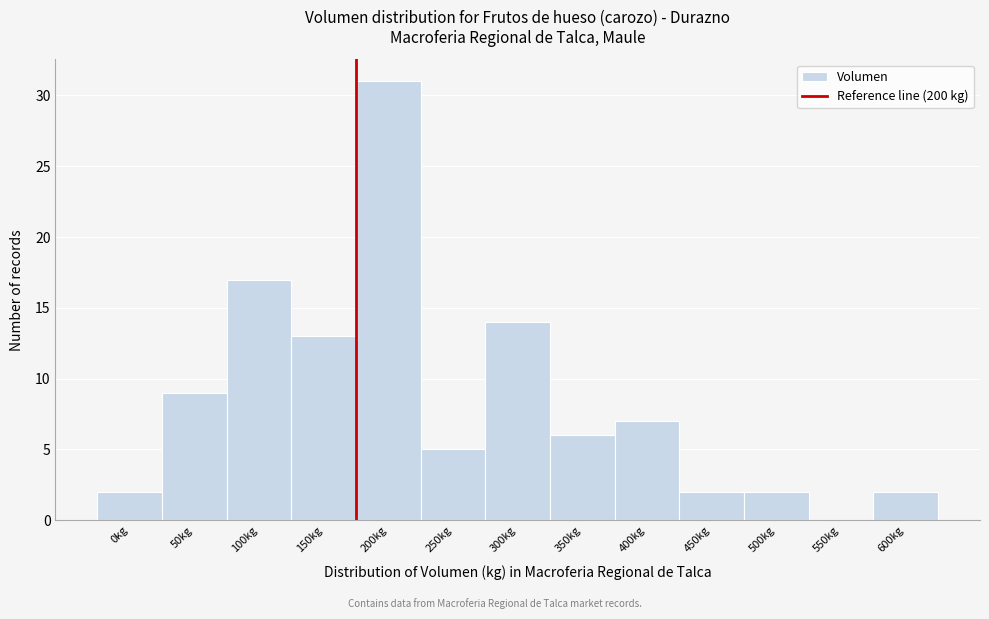

Reading left to right, transcribe all the data shown in this chart.

0kg=2	50kg=9	100kg=17	150kg=13	200kg=31	250kg=5	300kg=14	350kg=6	400kg=7	450kg=2	500kg=2	550kg=0	600kg=2